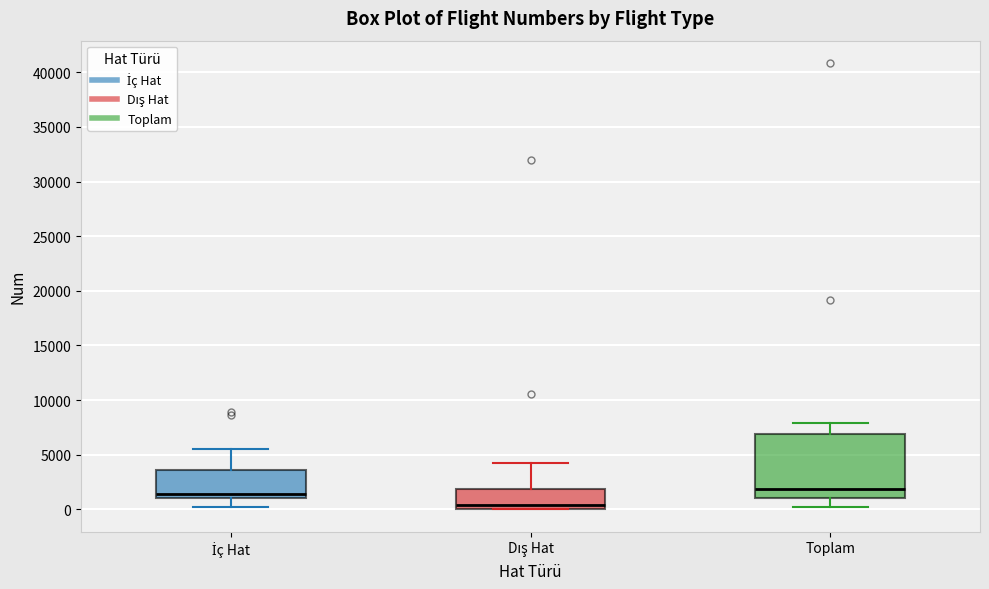

Where does the lower whisker of the box for İç Hat end on the y-axis? The values are not printed on the chart, so give them approximately, as read against the axis.

0